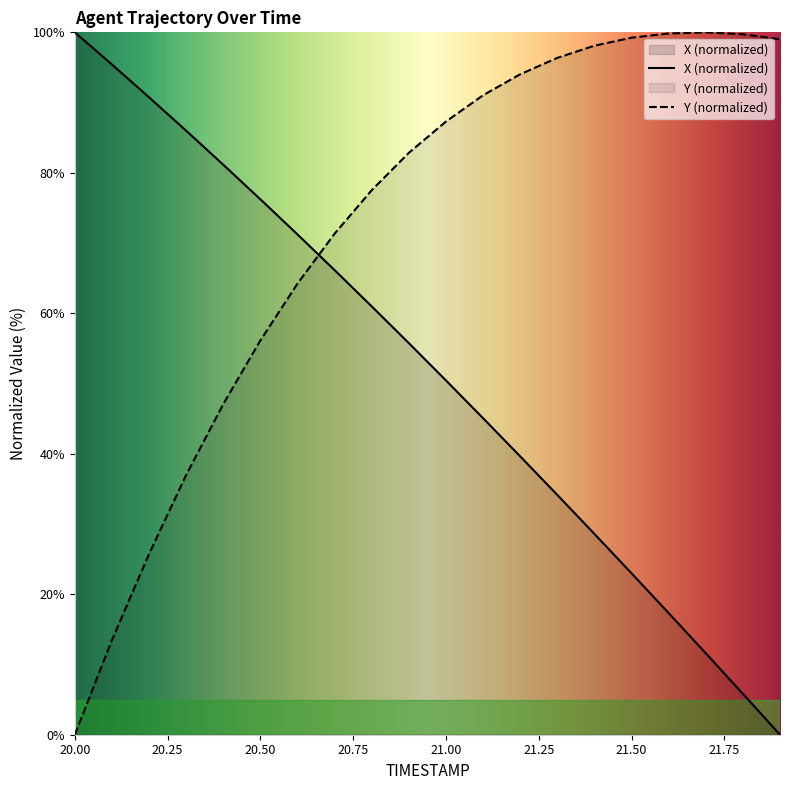

What is the difference between the maximum and minimum values in the Y series?

100.0